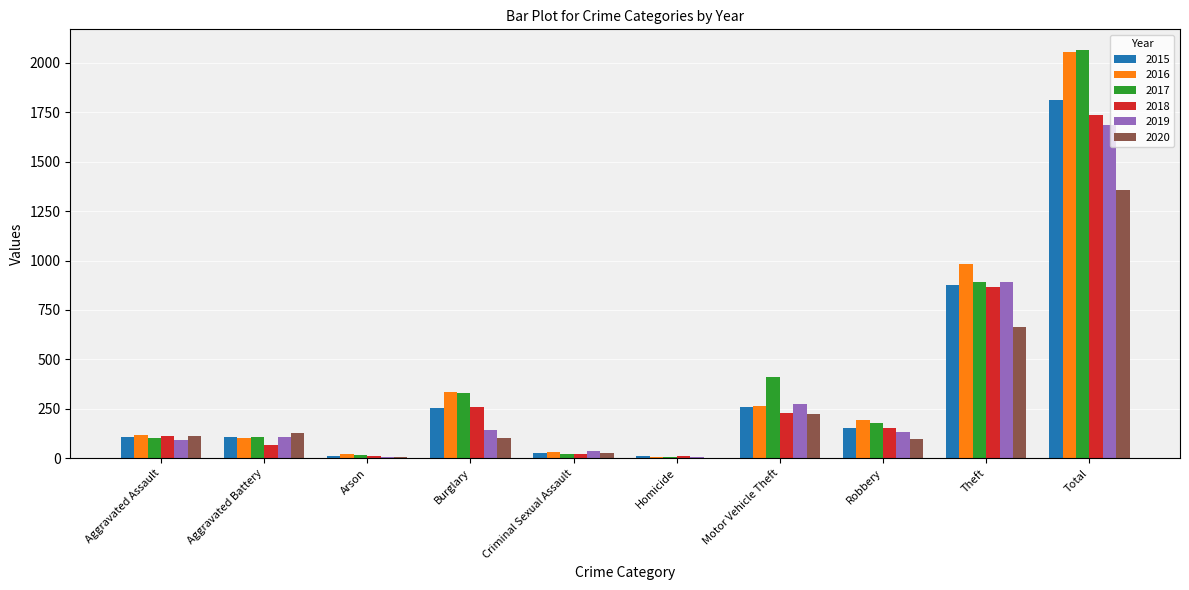

Is the value of 2017 at Burglary greater than the value of 2020 at Arson?

Yes